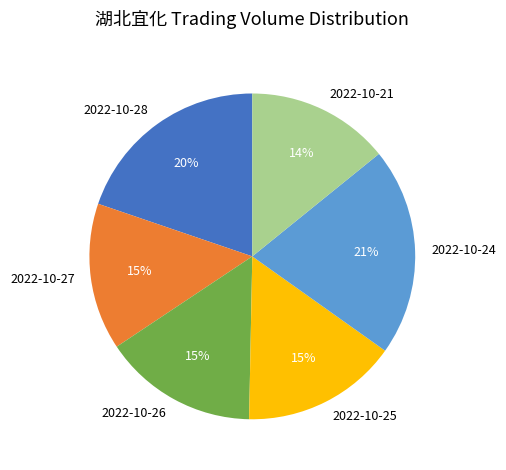

What percentage is the 2022-10-27 slice, to the nearest percent?

15%